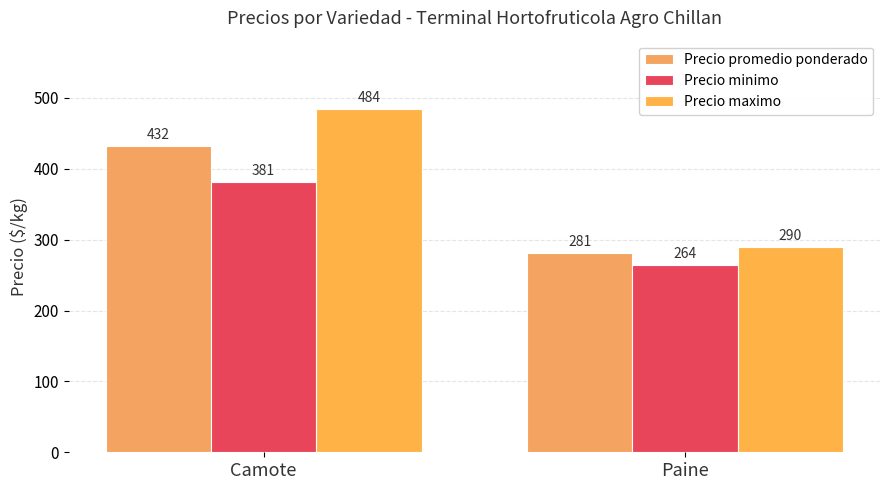

Which category has the lowest value in the Precio promedio ponderado series?

Paine